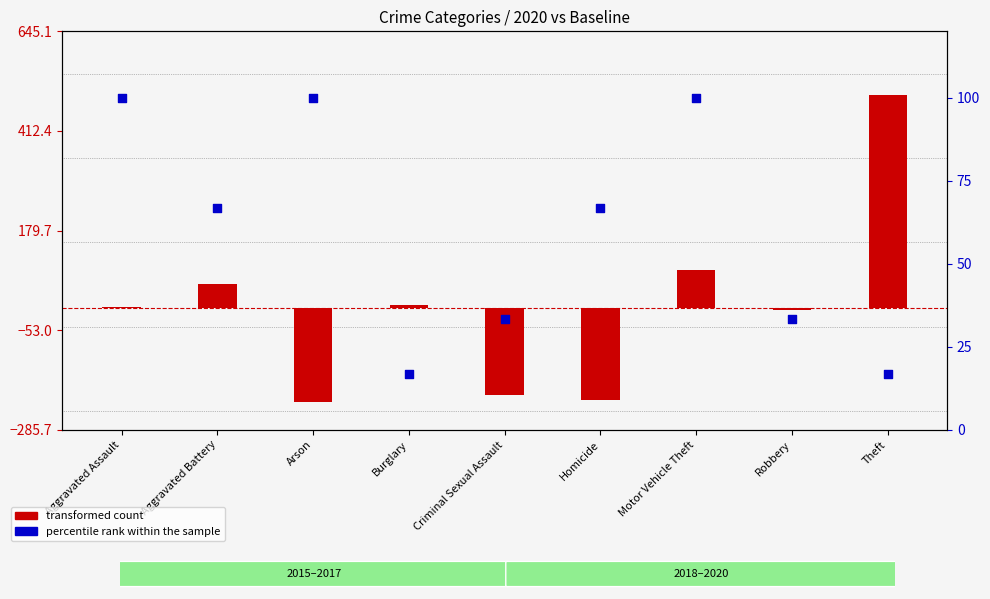

Which series has the largest Y range (max minus min)?

transformed count